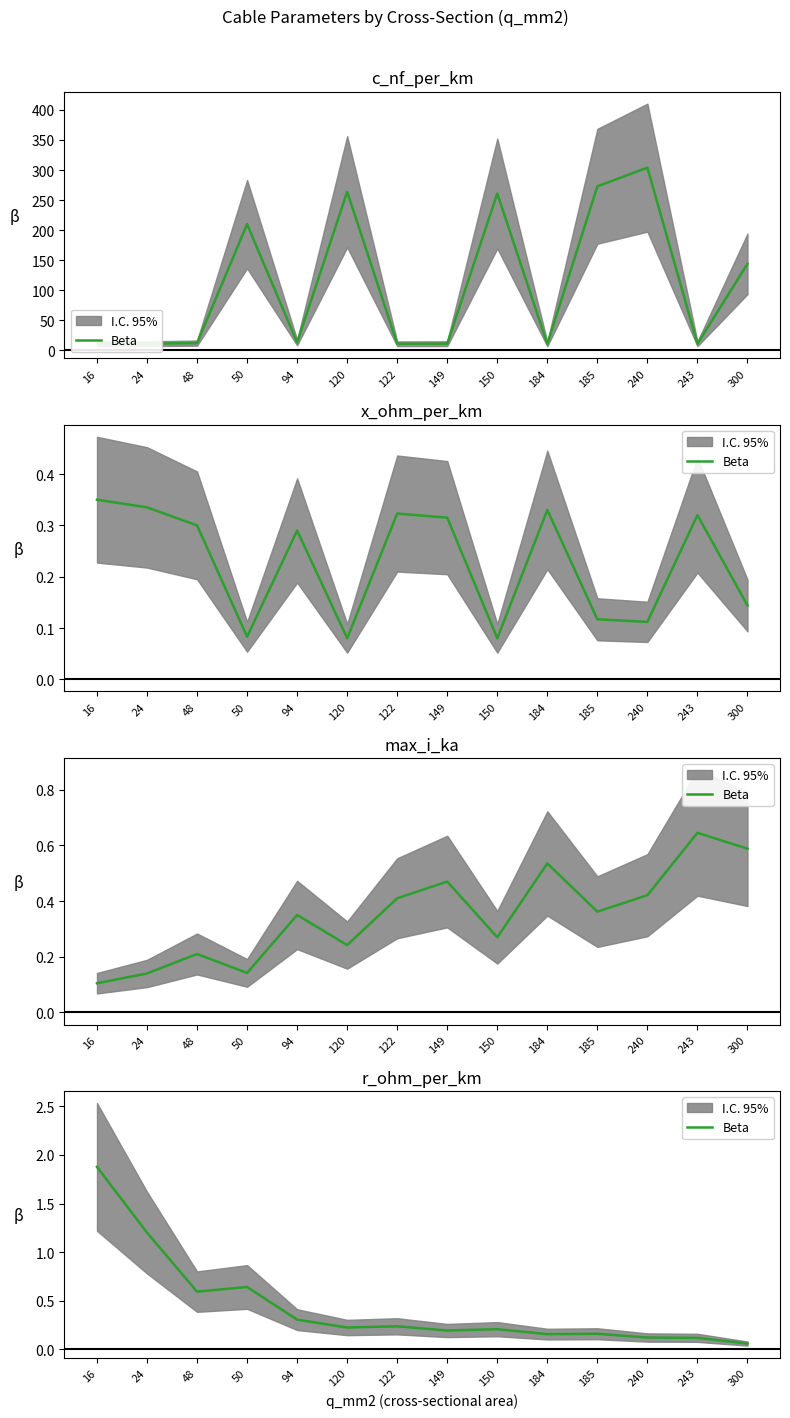

What is the smallest value displayed?

0.1